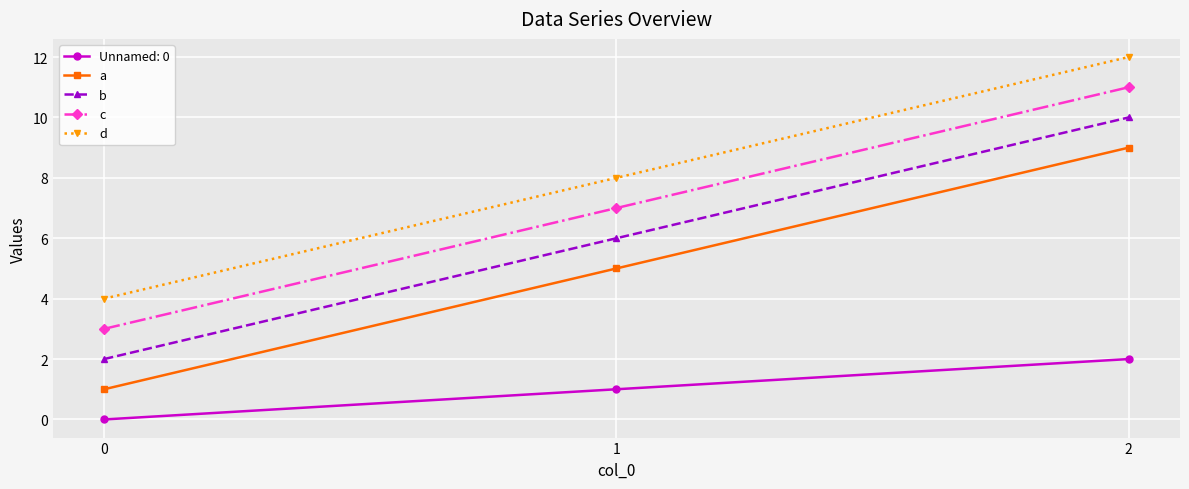

What is the total value across all series at 0?

10